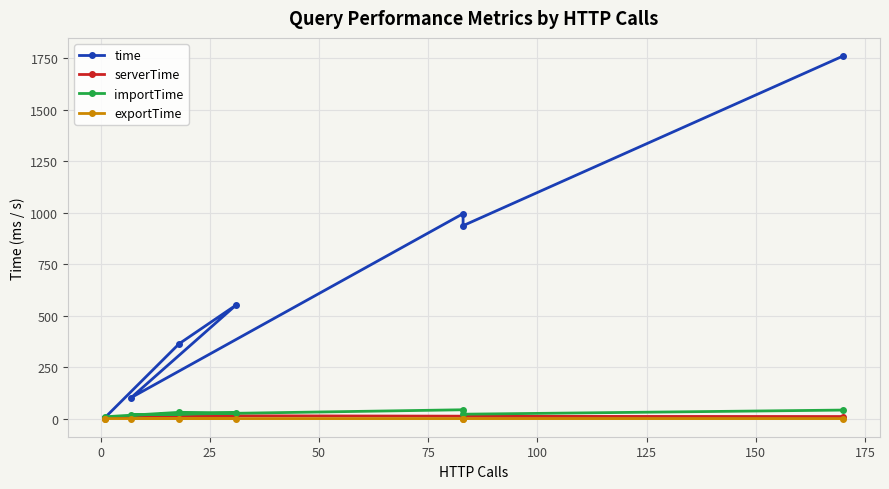

Which series has the largest range (max minus min)?

time